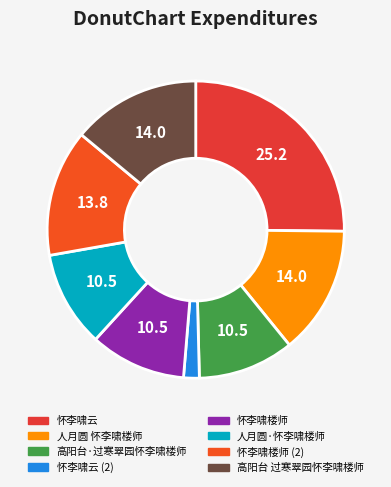

Which category has the biggest portion of the pie?

怀李啸云